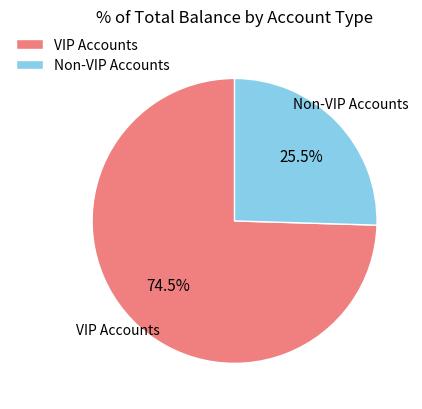

To the nearest percent, what is the average slice percentage?

50%